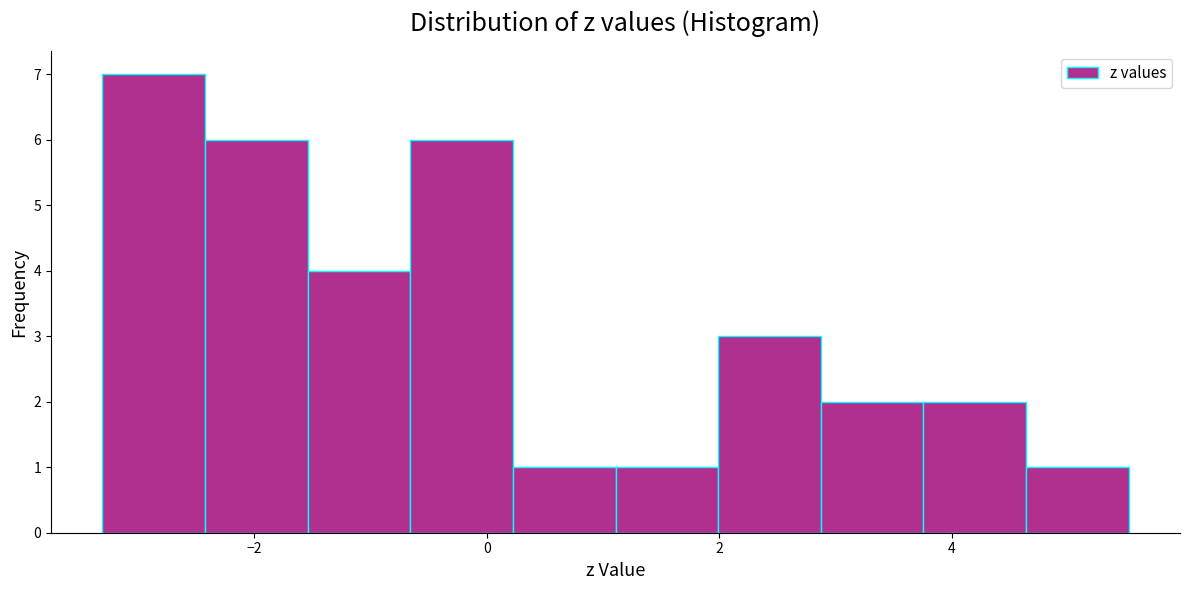

How tall is the bar that spans -0.6 to 0.2 on the x-axis? Neither the bar edges nor the heights are printed on the chart, so give them approximately, as read against the axes.

6